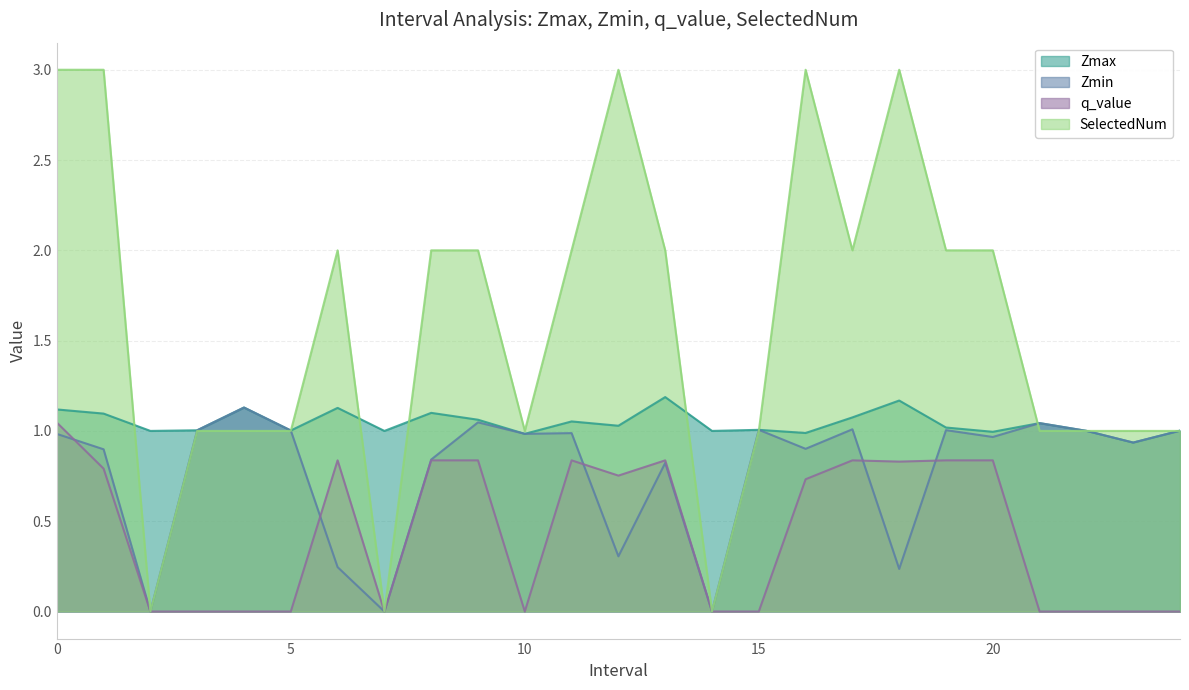

Reading right to left, list all the values displayed in this chart.

Zmax: 24=1.0	23=0.9	22=1.0	21=1.0	20=1.0	19=1.0	18=1.2	17=1.1	16=1.0	15=1.0	14=1.0	13=1.2	12=1.0	11=1.1	10=1.0	9=1.1	8=1.1	7=1.0	6=1.1	5=1.0	4=1.1	3=1.0	2=1.0	1=1.1	0=1.1
Zmin: 24=1.0	23=0.9	22=1.0	21=1.0	20=1.0	19=1.0	18=0.2	17=1.0	16=0.9	15=1.0	14=0.0	13=0.8	12=0.3	11=1.0	10=1.0	9=1.0	8=0.8	7=0.0	6=0.2	5=1.0	4=1.1	3=1.0	2=0.0	1=0.9	0=1.0
q_value: 24=0.0	23=0.0	22=0.0	21=0.0	20=0.8	19=0.8	18=0.8	17=0.8	16=0.7	15=0.0	14=0.0	13=0.8	12=0.8	11=0.8	10=0.0	9=0.8	8=0.8	7=0.0	6=0.8	5=0.0	4=0.0	3=0.0	2=0.0	1=0.8	0=1.0
SelectedNum: 24=1.0	23=1.0	22=1.0	21=1.0	20=2.0	19=2.0	18=3.0	17=2.0	16=3.0	15=1.0	14=0.0	13=2.0	12=3.0	11=2.0	10=1.0	9=2.0	8=2.0	7=0.0	6=2.0	5=1.0	4=1.0	3=1.0	2=0.0	1=3.0	0=3.0